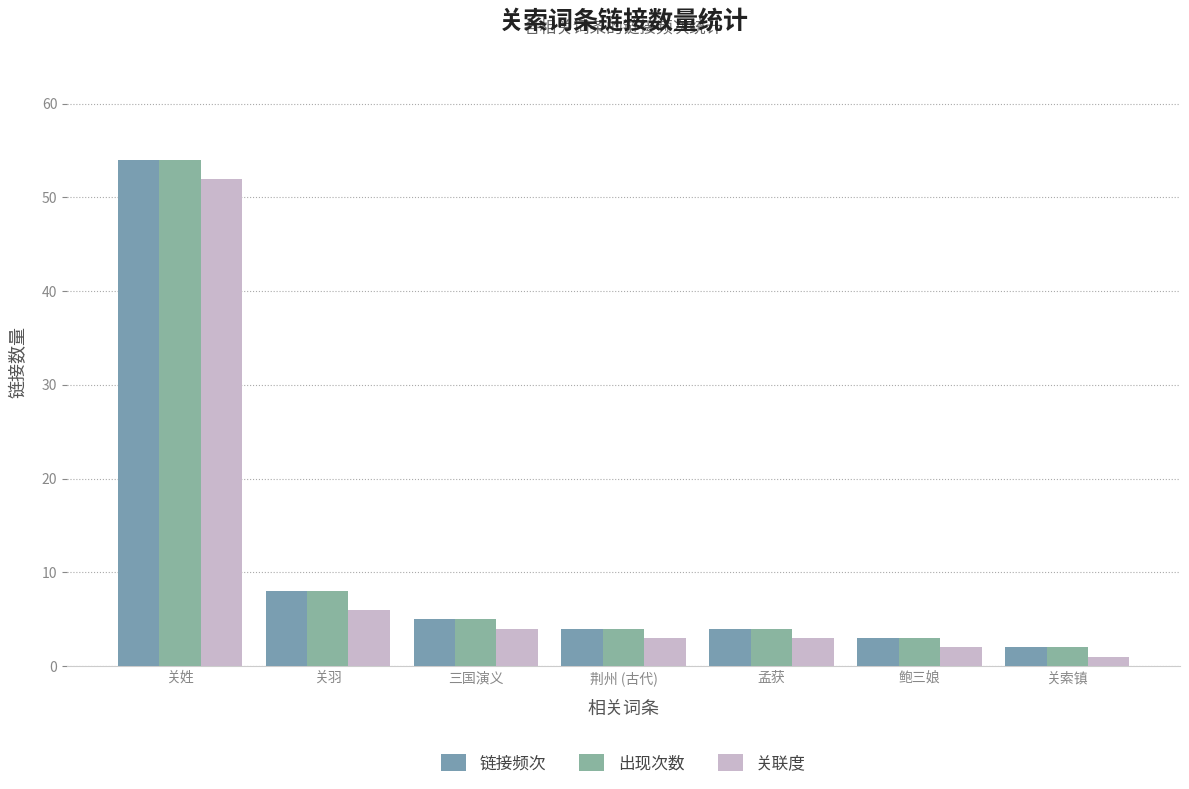

Does the chart contain any negative values?

No